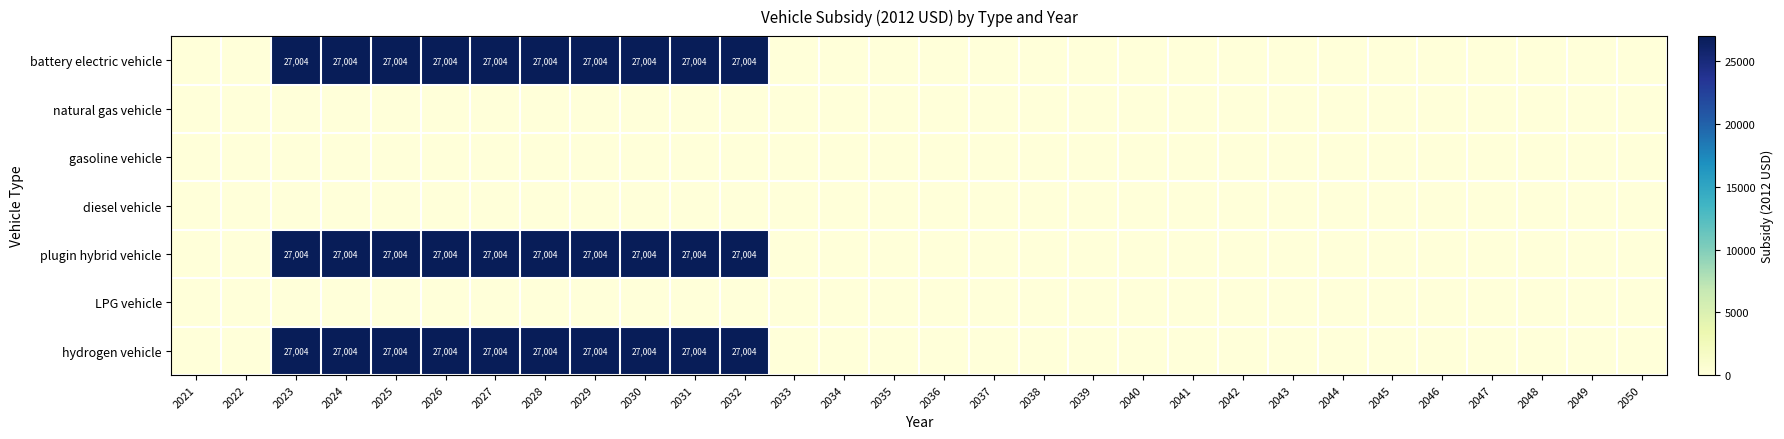

At which label does hydrogen vehicle reach its minimum?

2021